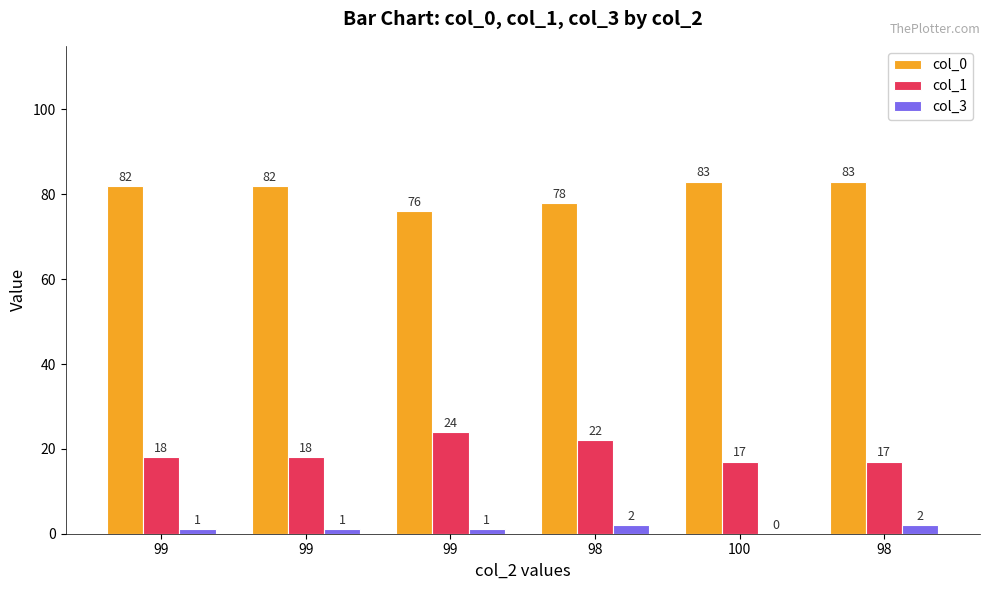

Count the col_0 values in the range 78 to 83.

5